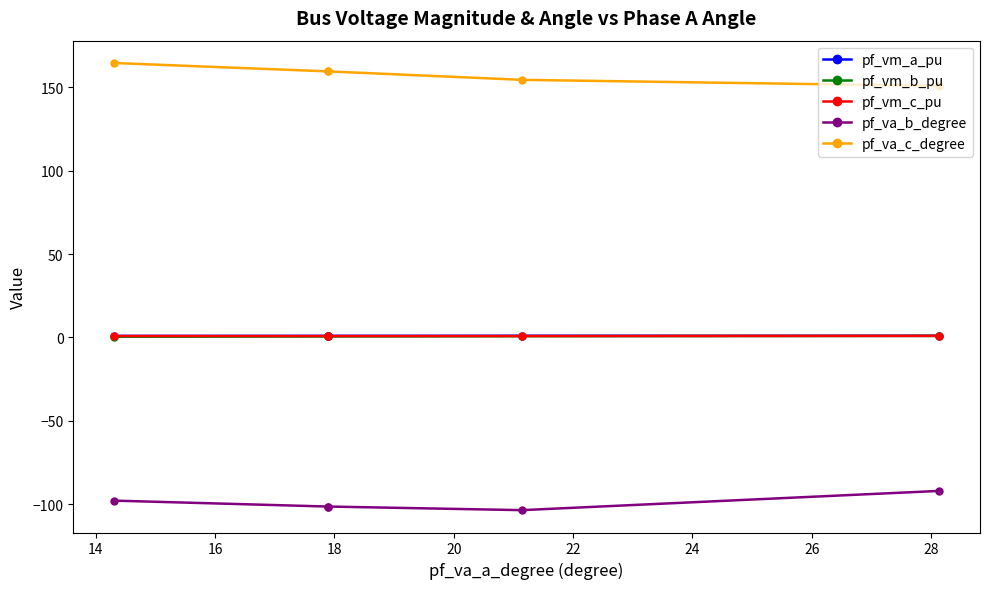

True or false: pf_vm_a_pu and pf_vm_c_pu cross at least once.

False